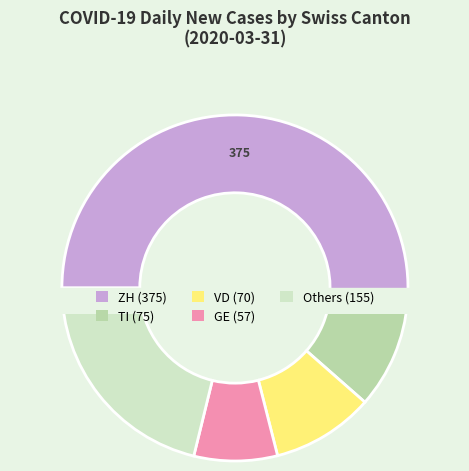

Do BE and NE together represent more than half of the pie?

No